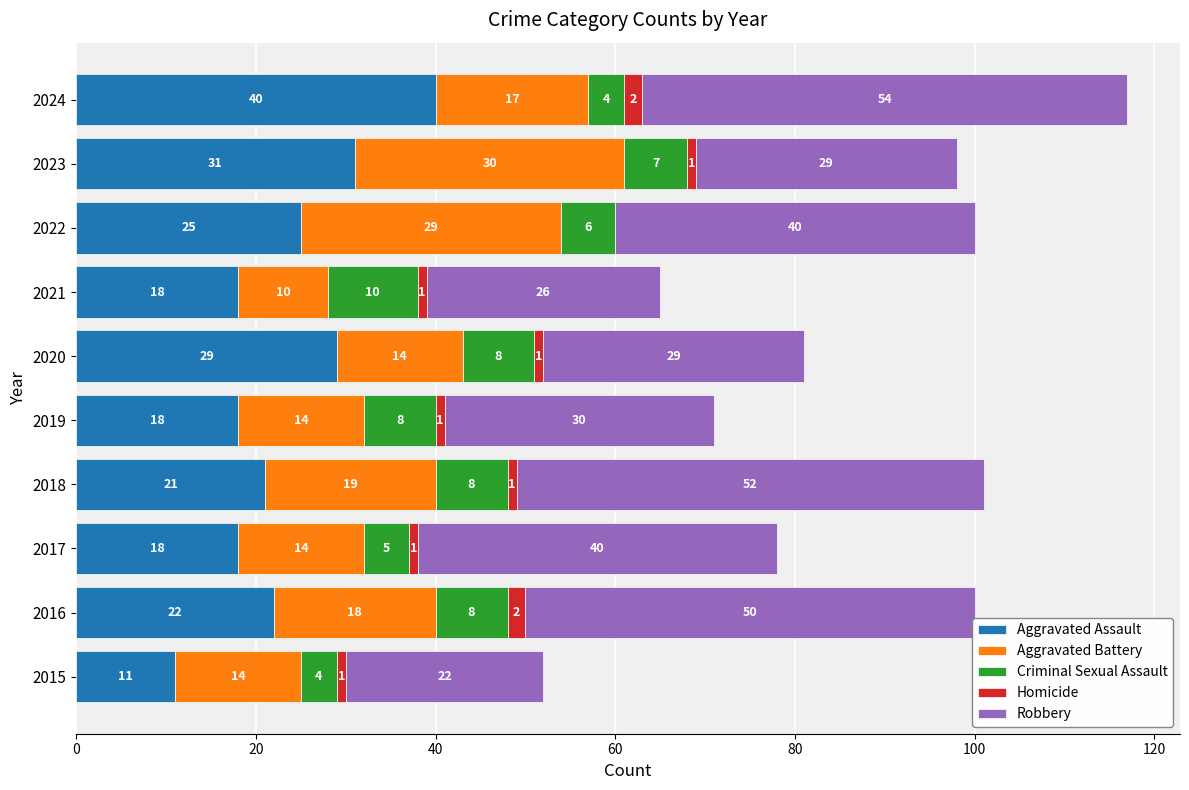

What is the highest value of the Aggravated Assault series?

40